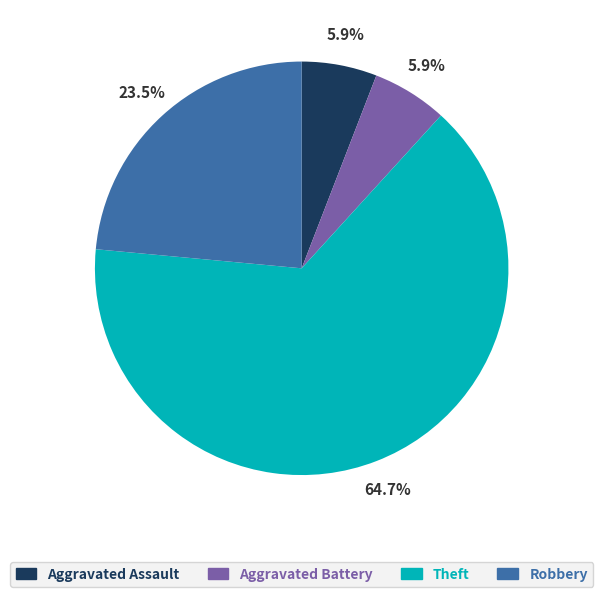

What is the ratio of the value at Theft to the value at Aggravated Battery?

11.0